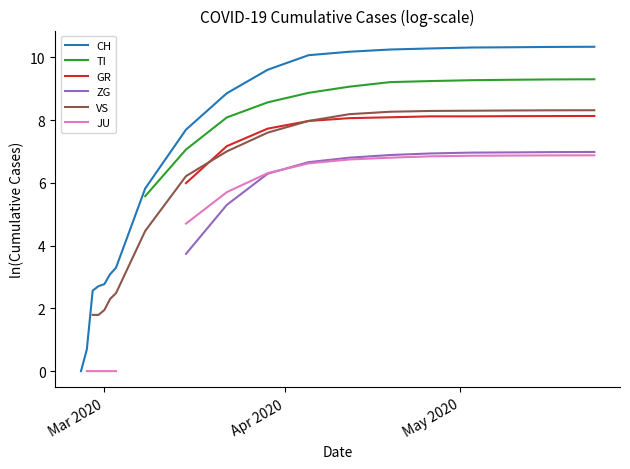

What are all the series names shown in the legend?

CH, TI, GR, ZG, VS, JU